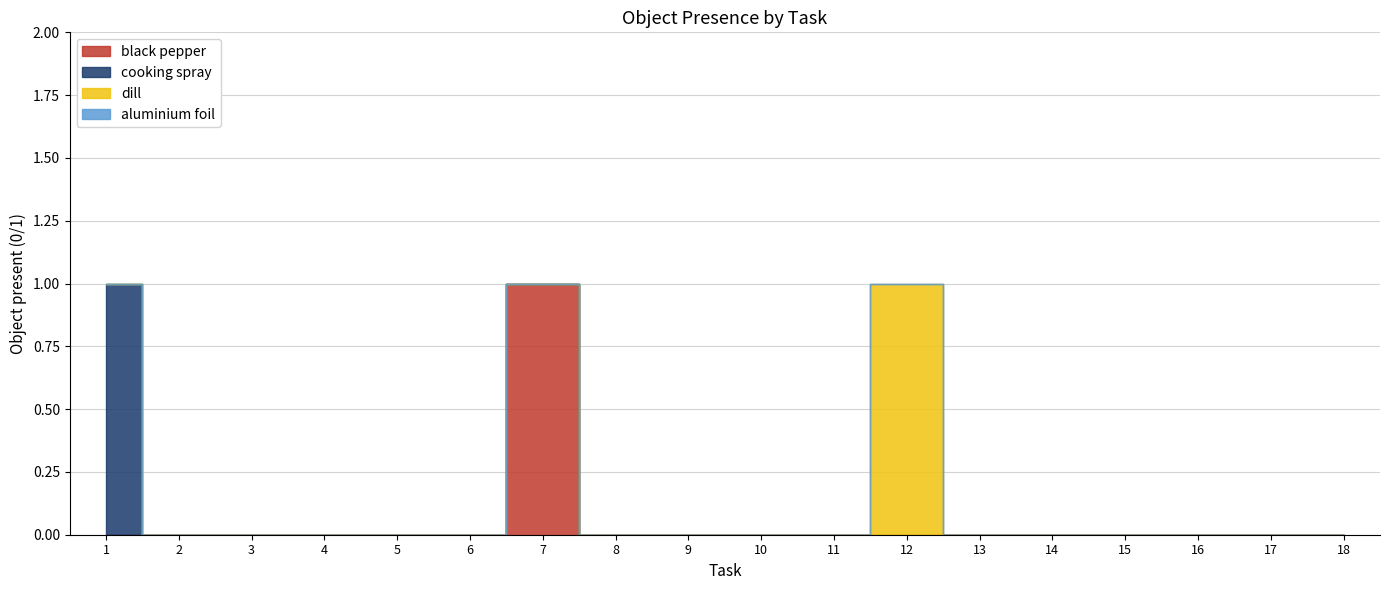

Between 3 and 5, which is larger?

3